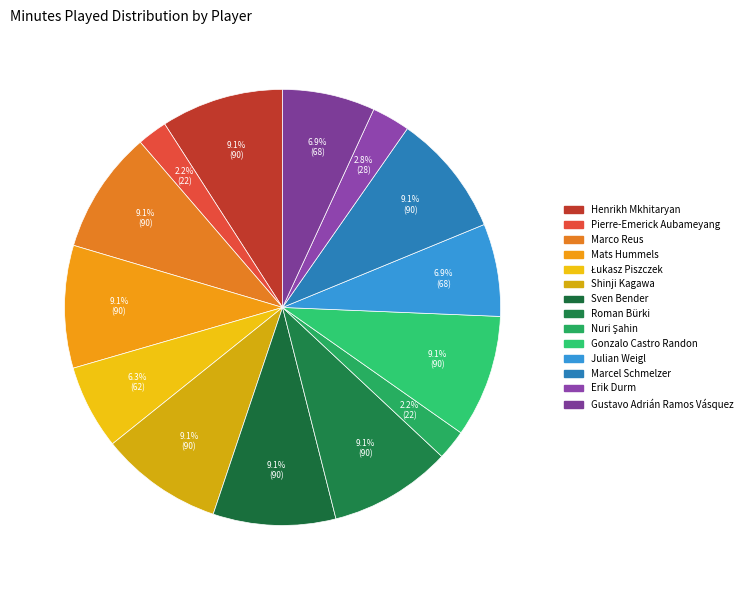

Which category has the biggest portion of the pie?

Henrikh Mkhitaryan